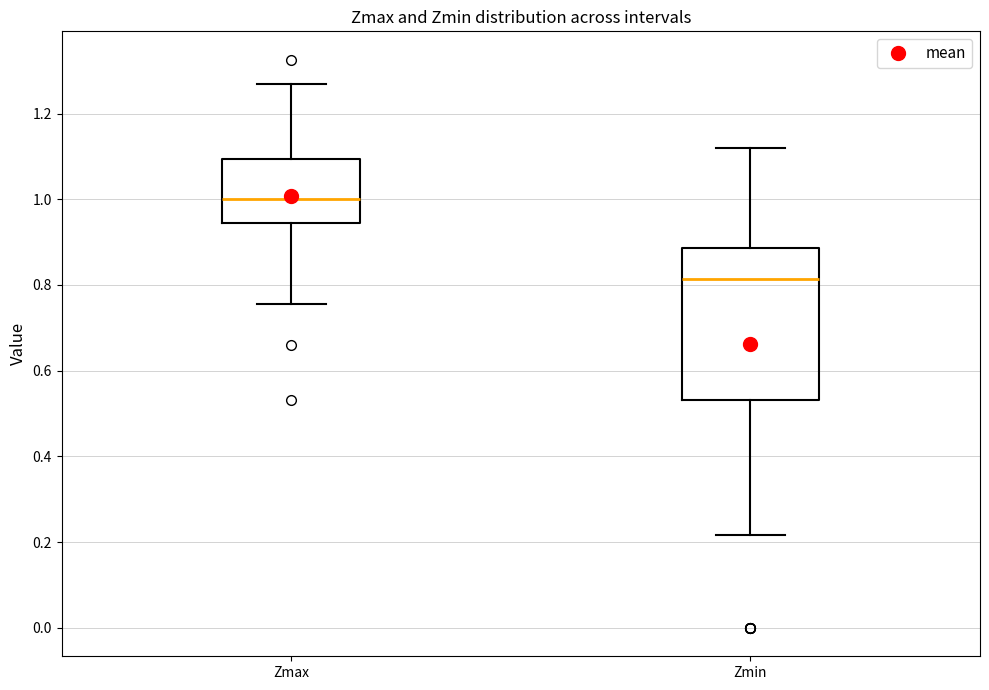

Comparing the boxes themselves (not the whiskers), which one is the tallest?

Zmin